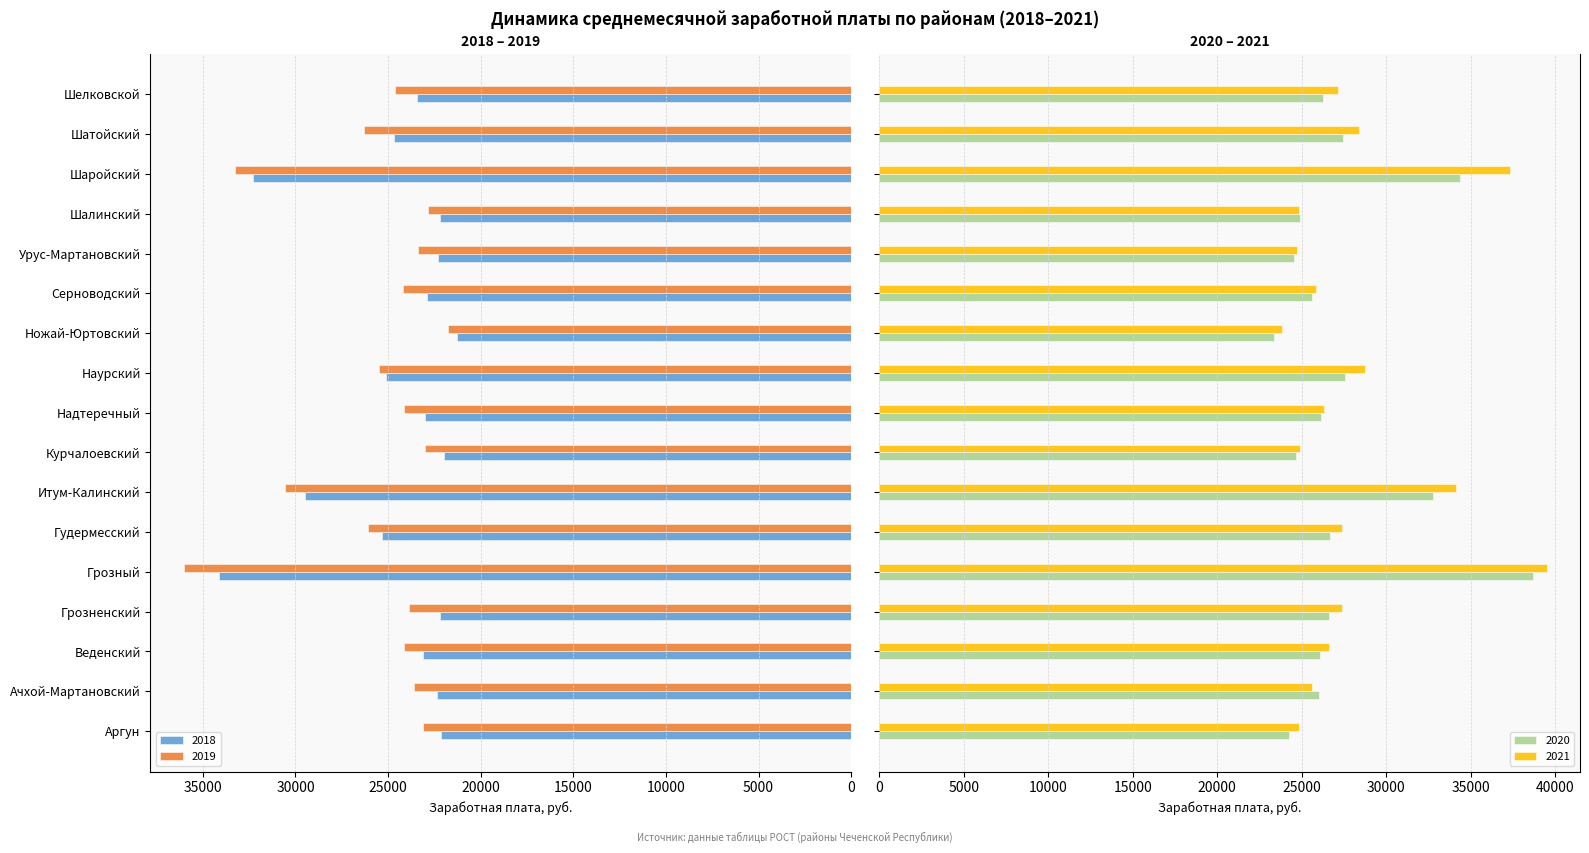

At how many categories does at least one series exceed 26619?

8